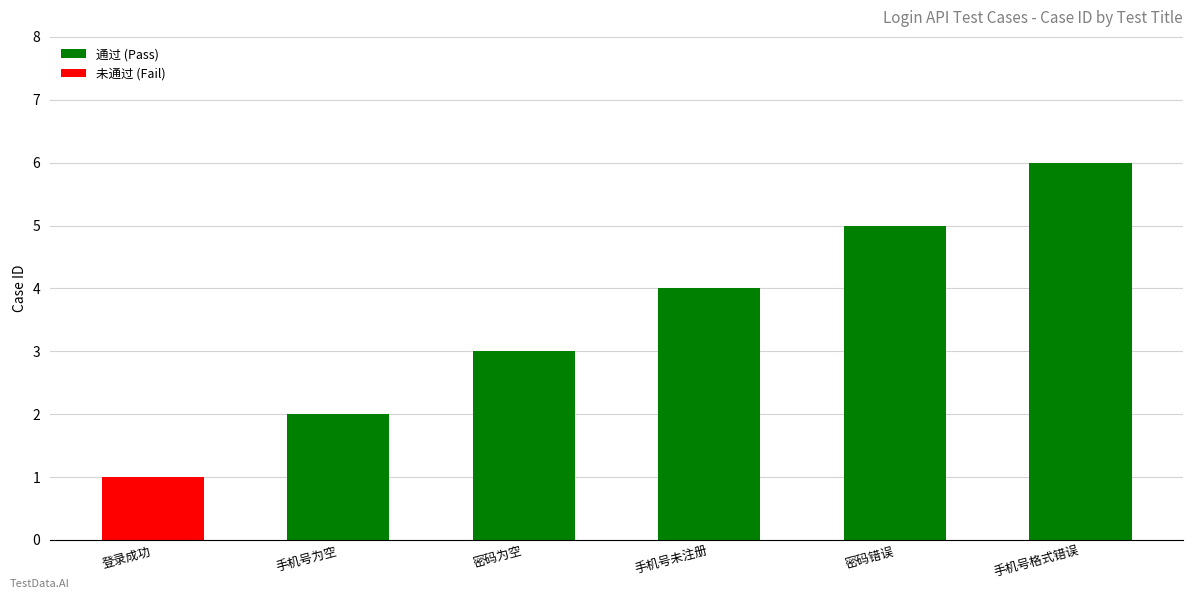

Reading left to right, what are all the values shown in this chart?

1	2	3	4	5	6